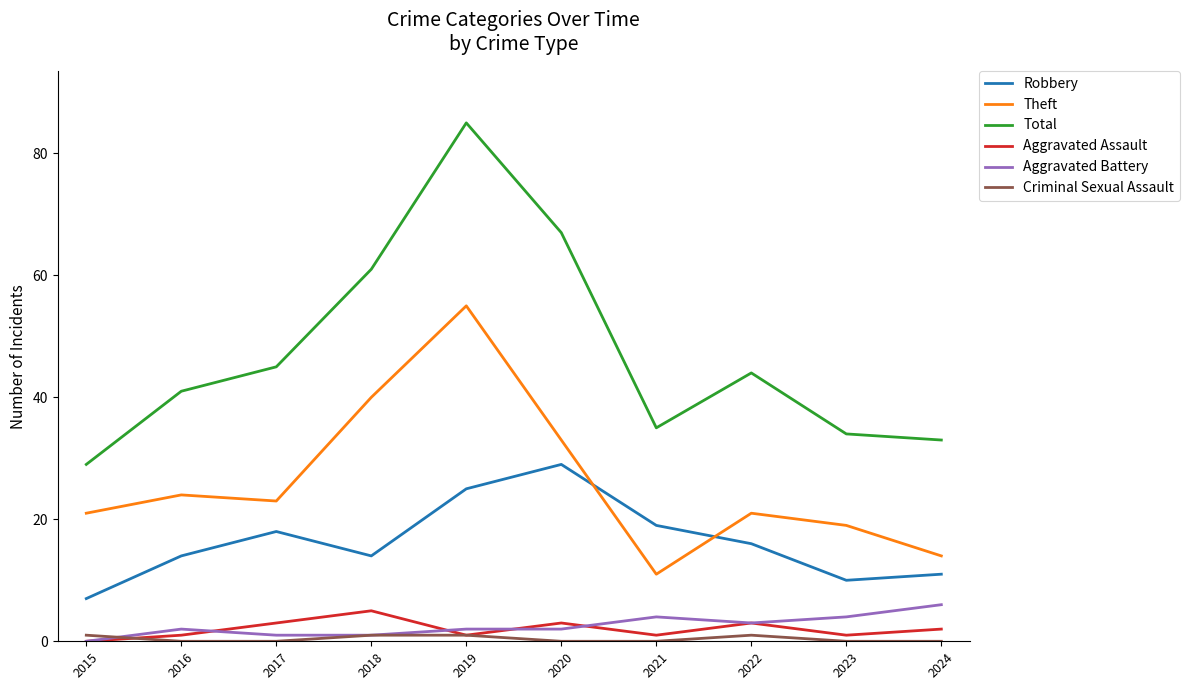

What is the difference between the maximum and second lowest values in the Total series?

52